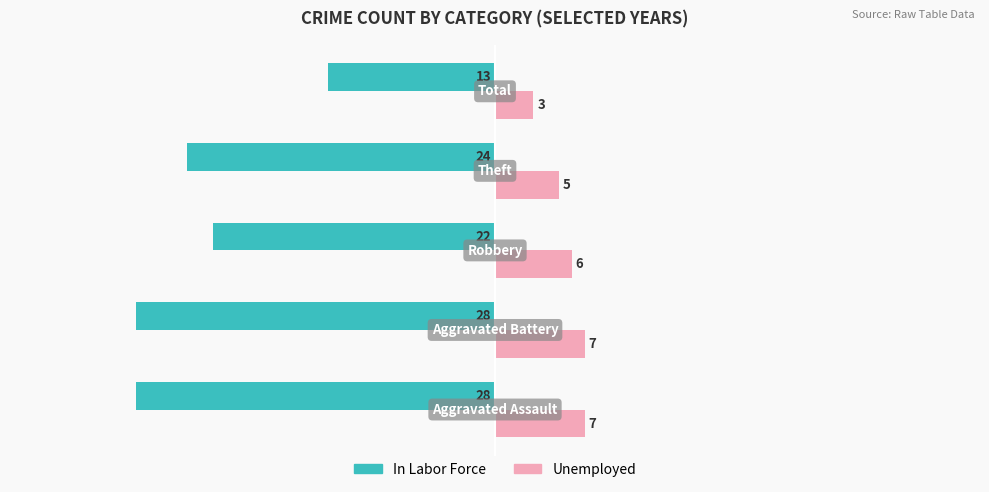

What is the average value of the Unemployed series?

6